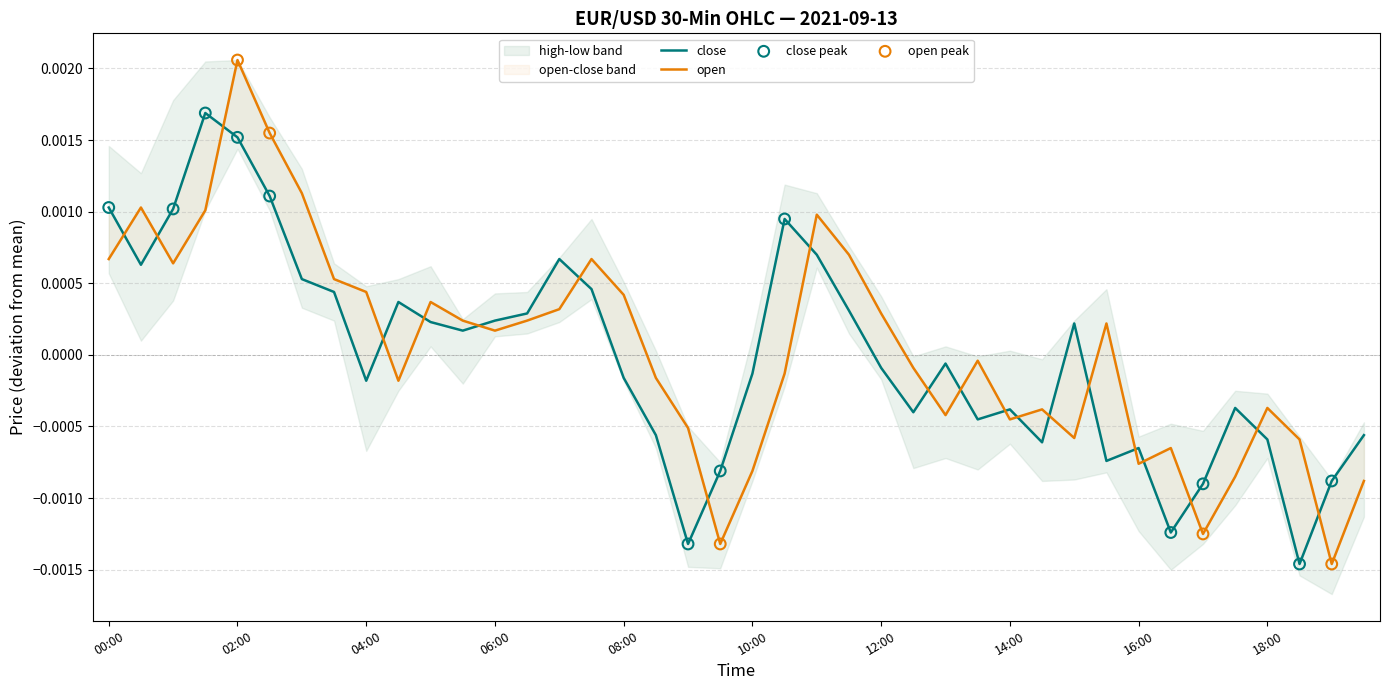

Which series reaches the maximum Y coordinate?

open